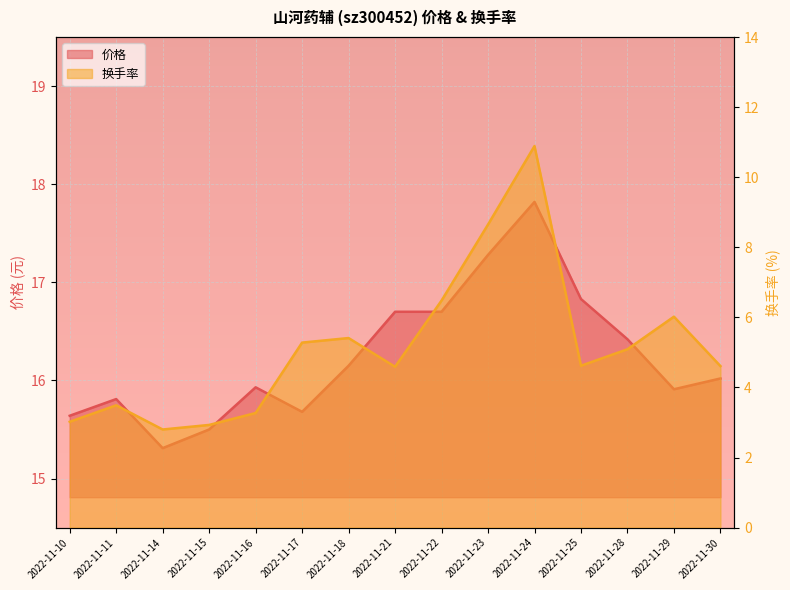

List the series in order of their overall mean, highest first.

价格, 换手率